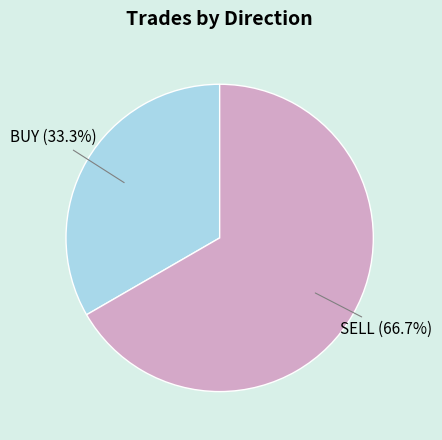

Is there a majority slice in this chart?

Yes